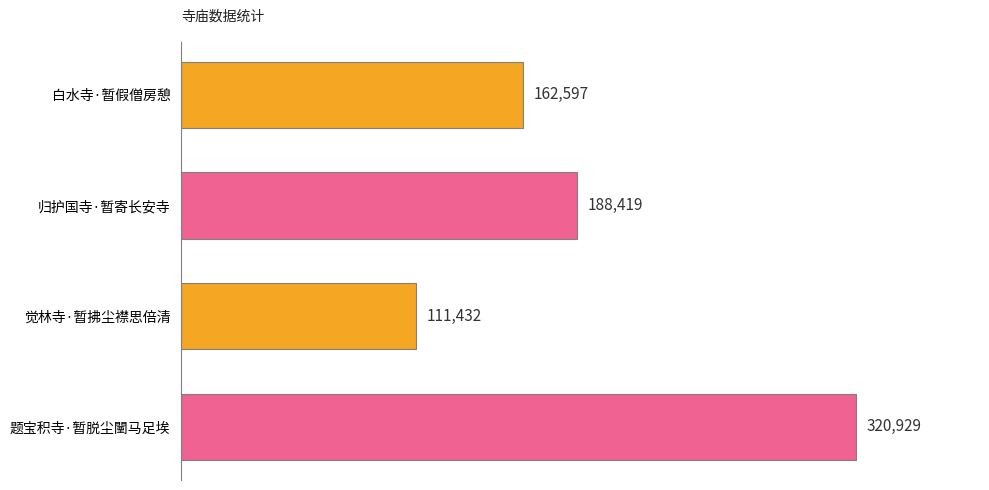

At which label is the value closest to 216180?

归护国寺·暂寄长安寺